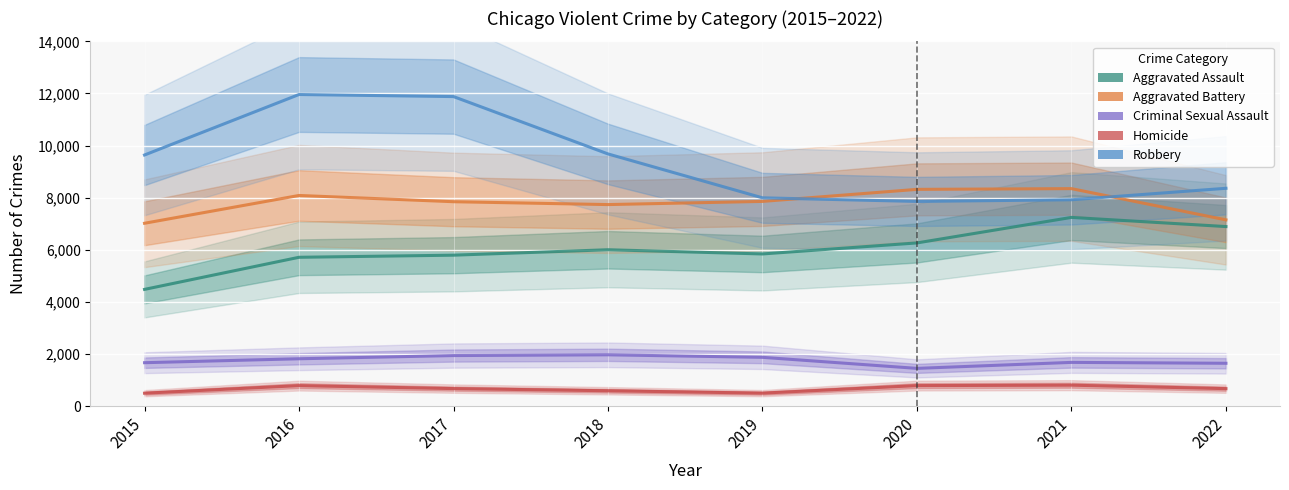

Reading left to right, transcribe all the data shown in this chart.

Aggravated Assault: 4480	5712	5793	6001	5840	6263	7243	6891
Aggravated Battery: 7018	8085	7845	7735	7857	8319	8347	7149
Criminal Sexual Assault: 1666	1817	1940	1969	1872	1448	1678	1644
Homicide: 496	786	672	589	498	787	803	670
Robbery: 9638	11960	11880	9679	7994	7856	7920	8360